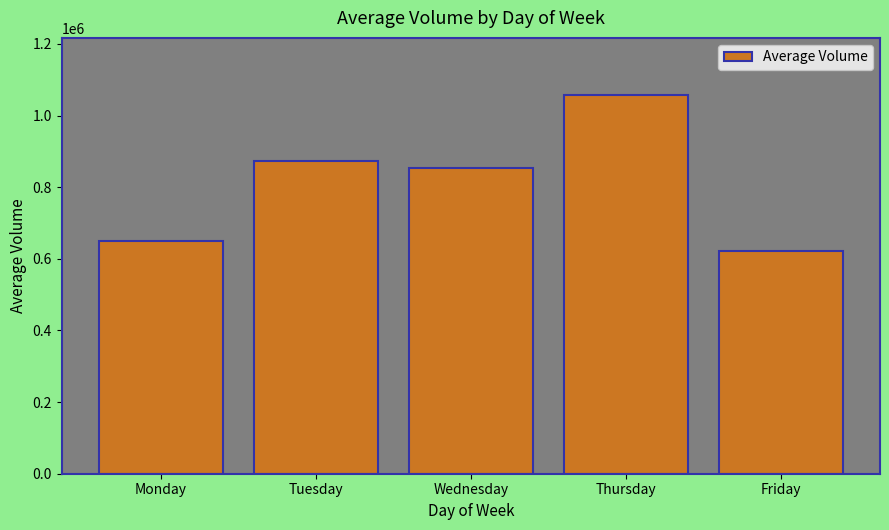

The value at Tuesday is 872767. True or false?

True